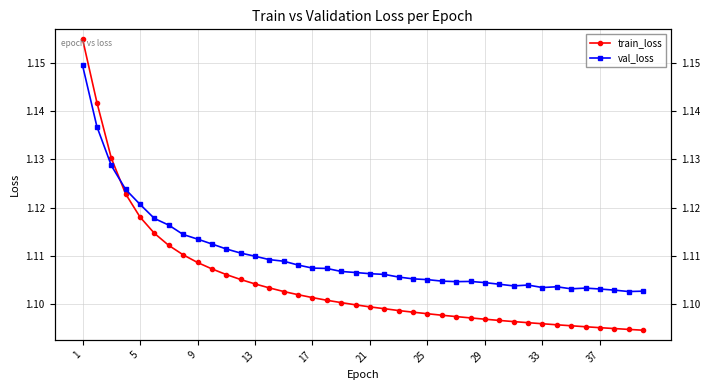

How many intersections are there between train_loss and val_loss?

1